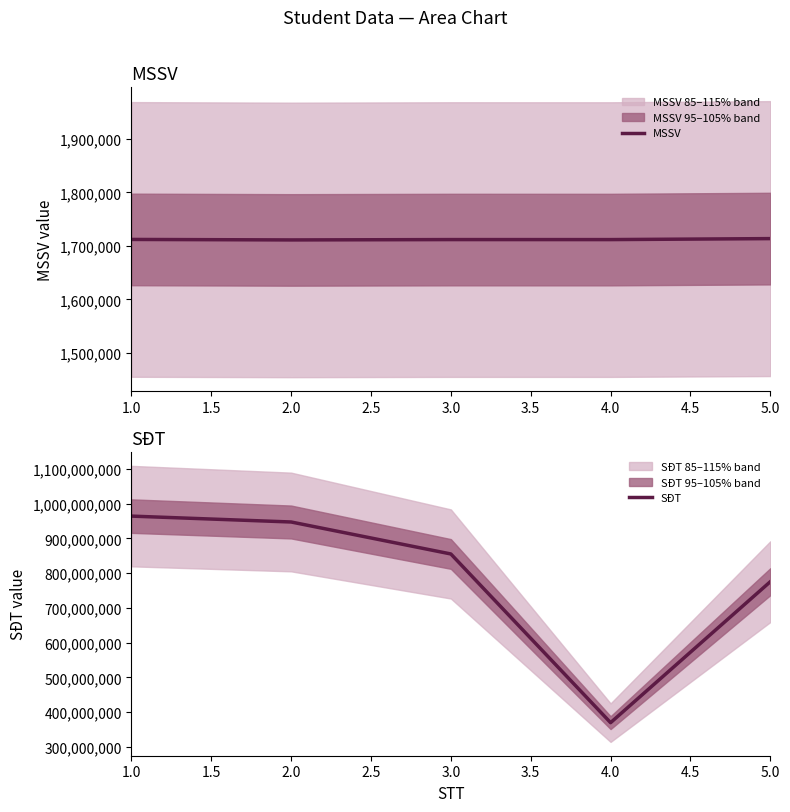

What is the average value of the MSSV series?

1711955